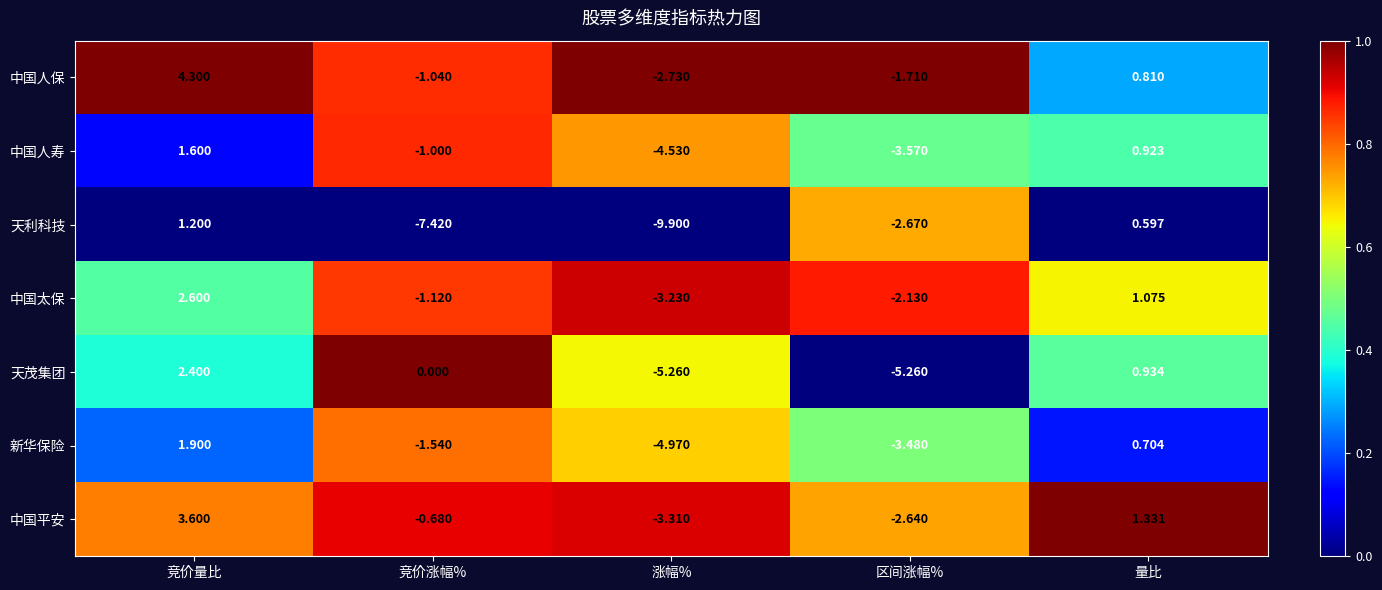

At 区间涨幅%, list the series in order from smallest to largest.

天茂集团, 中国人寿, 新华保险, 天利科技, 中国平安, 中国太保, 中国人保